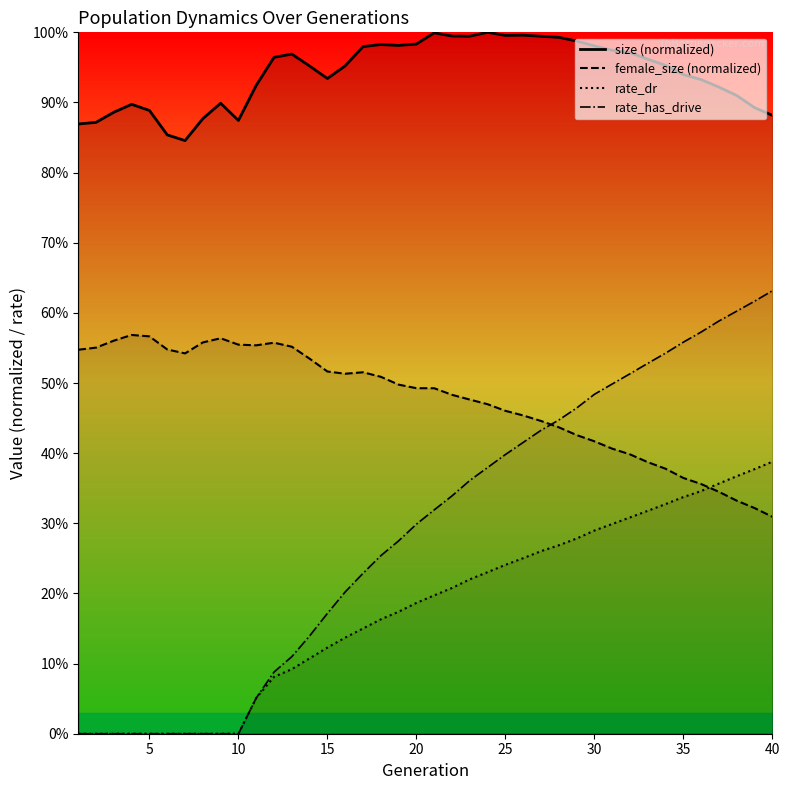

How many lines are shown in the chart?

4